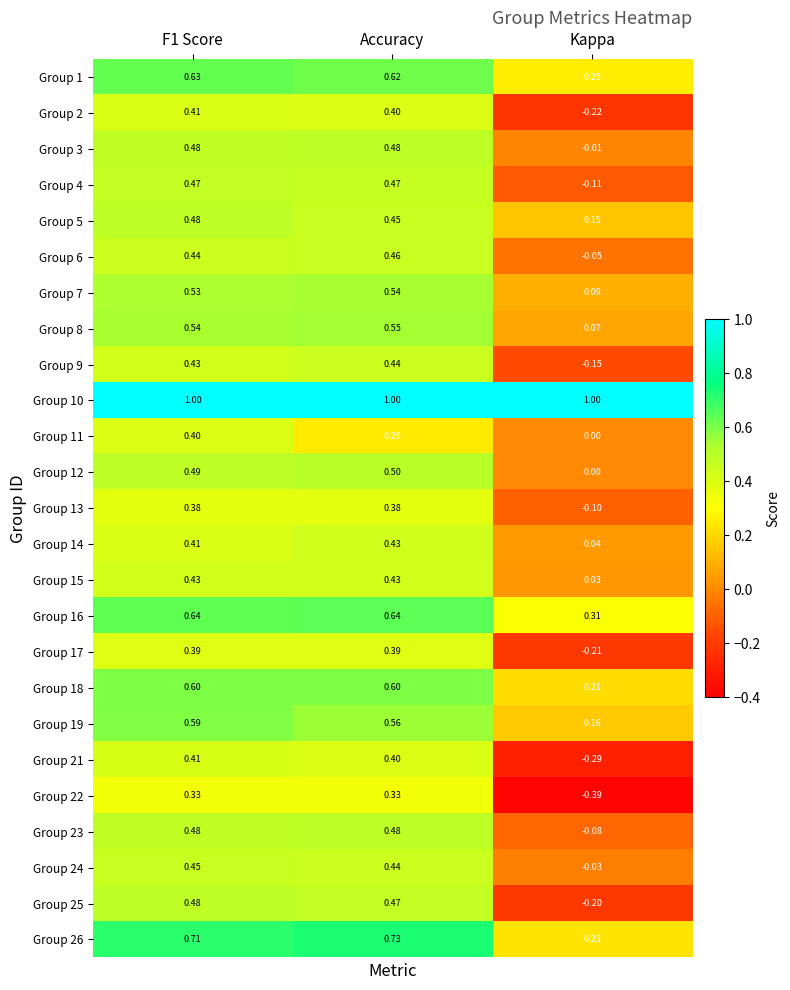

At which label is Group 17 closest to 0?

Kappa